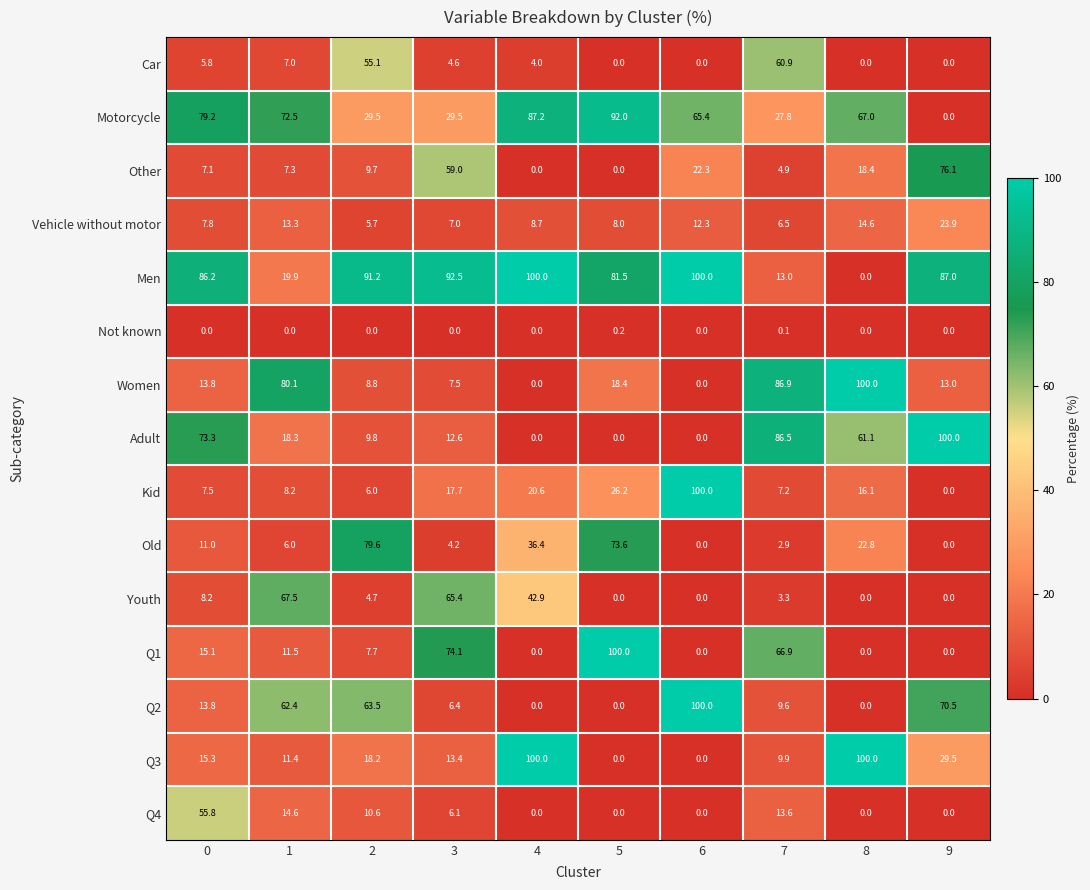

Rank the series at 7 from highest to lowest value.

Women, Adult, Q1, Car, Motorcycle, Q4, Men, Q3, Q2, Kid, Vehicle without motor, Other, Youth, Old, Not known